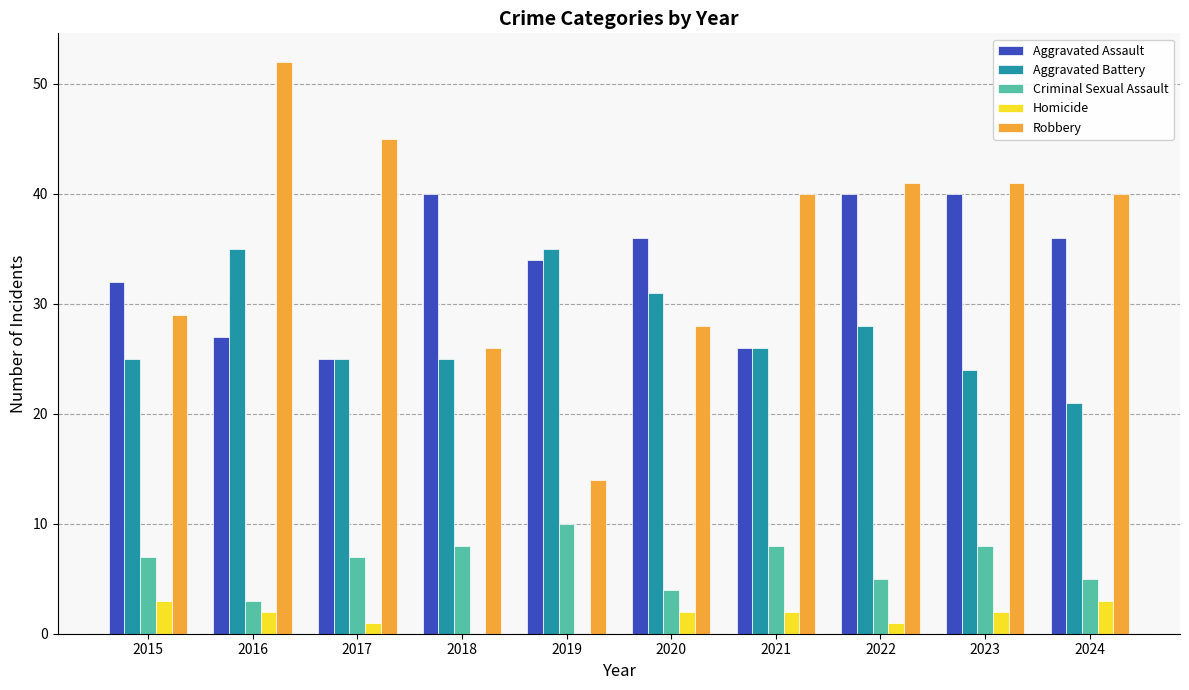

What is the difference between the Robbery values at 2022 and 2015?

12